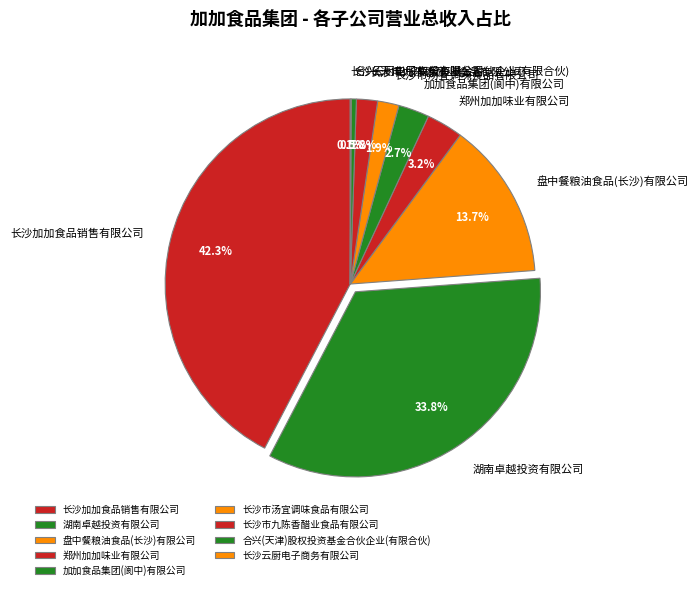

To the nearest percent, what portion does 长沙市汤宜调味食品有限公司 represent?

2%